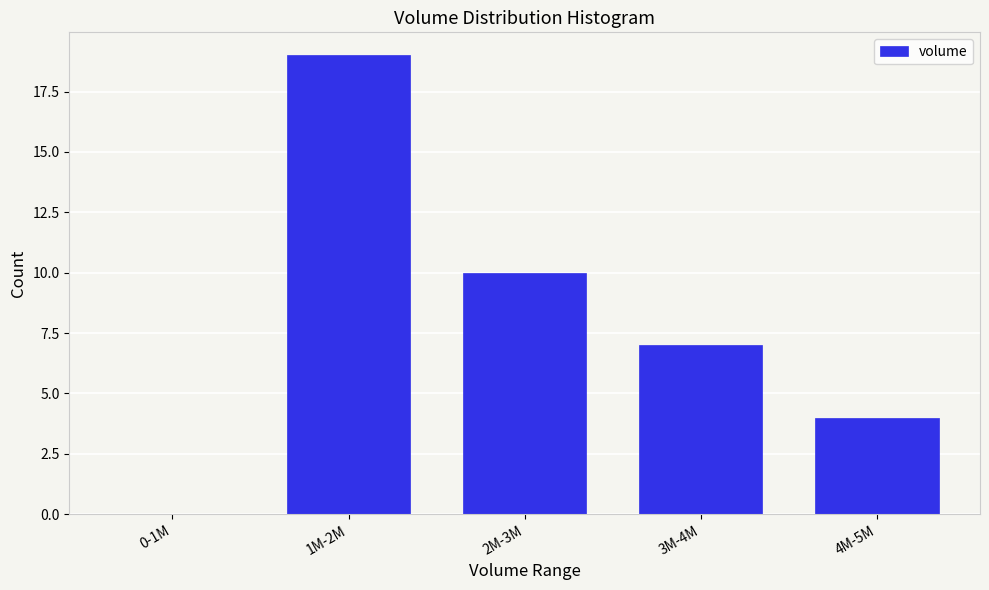

Reading right to left, what are all the values shown in this chart?

4M-5M=4	3M-4M=7	2M-3M=10	1M-2M=19	0-1M=0